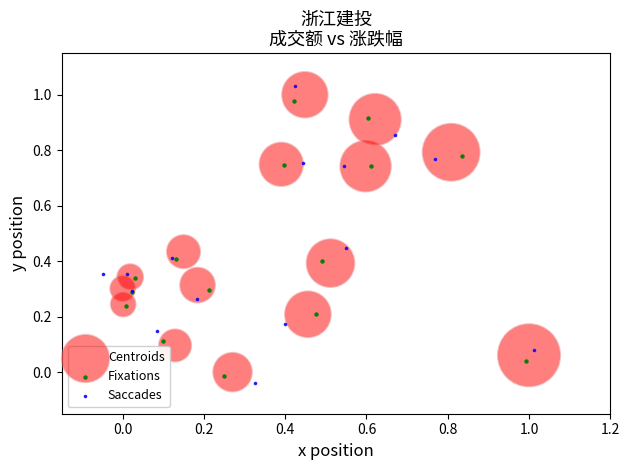

Which series has the widest spread of Y values?

Saccades